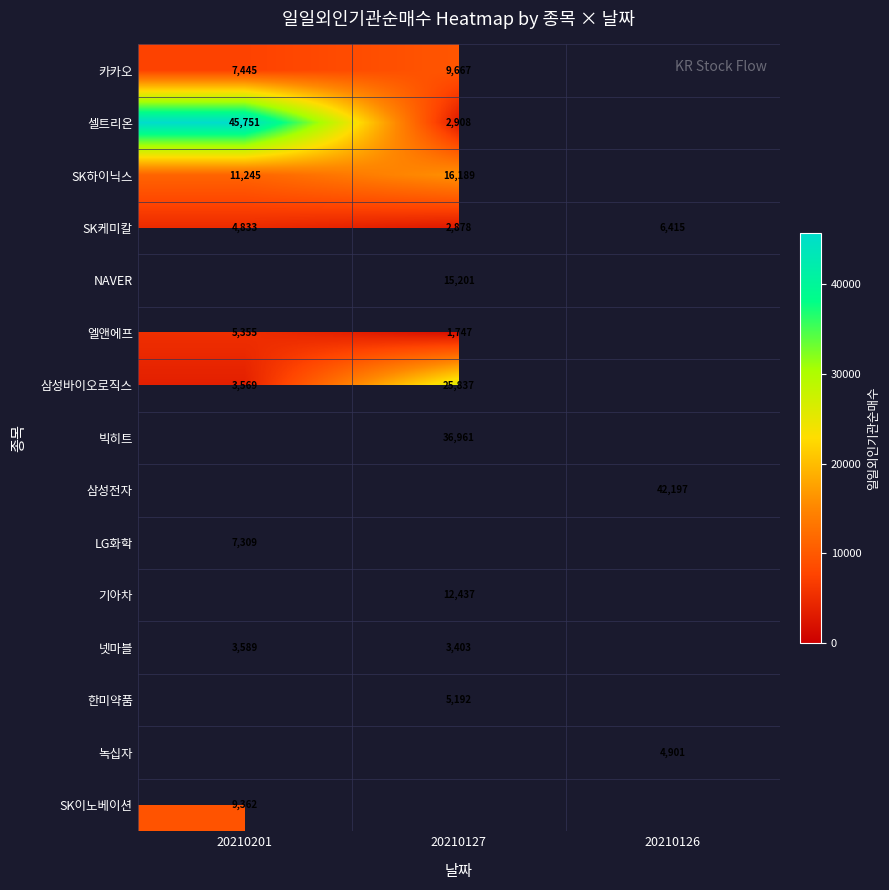

Is it true that SK하이닉스 equals 16189 at 20210127?

True